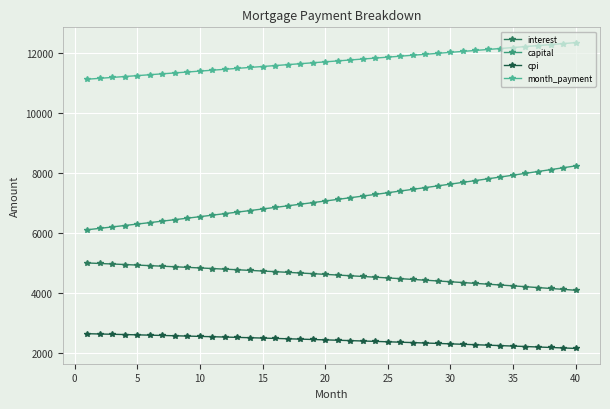

What is the maximum value for month_payment?

12350.0